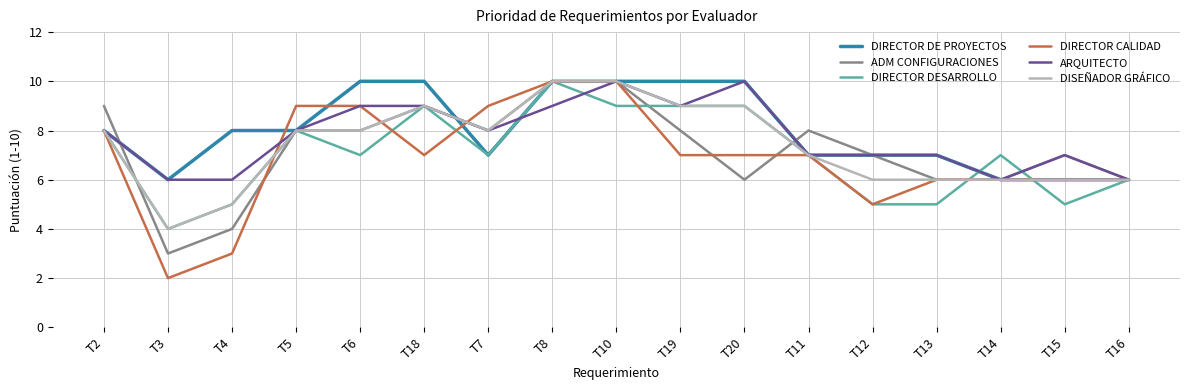

At which label does DIRECTOR DESARROLLO reach its peak?

T8